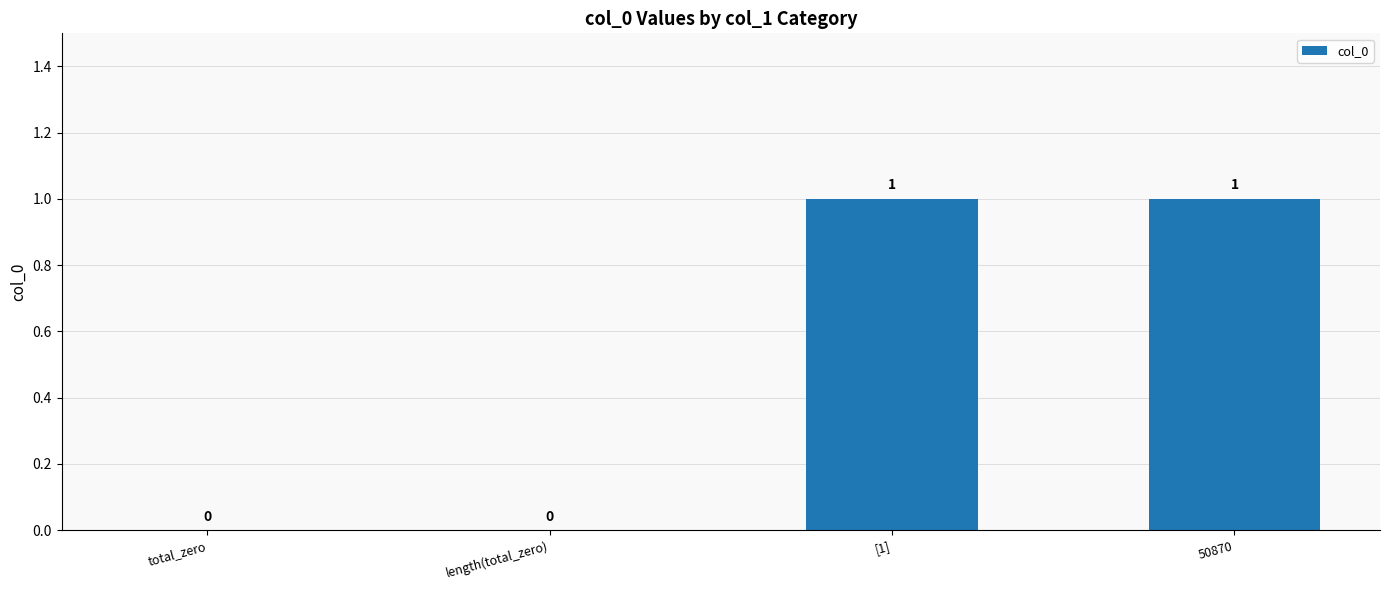

True or false: the data shows 0 at total_zero.

True